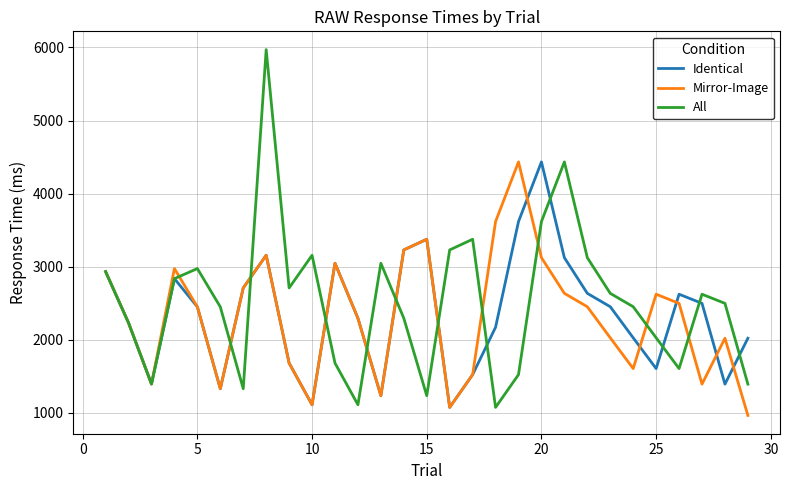

Which series has the widest spread of values?

All